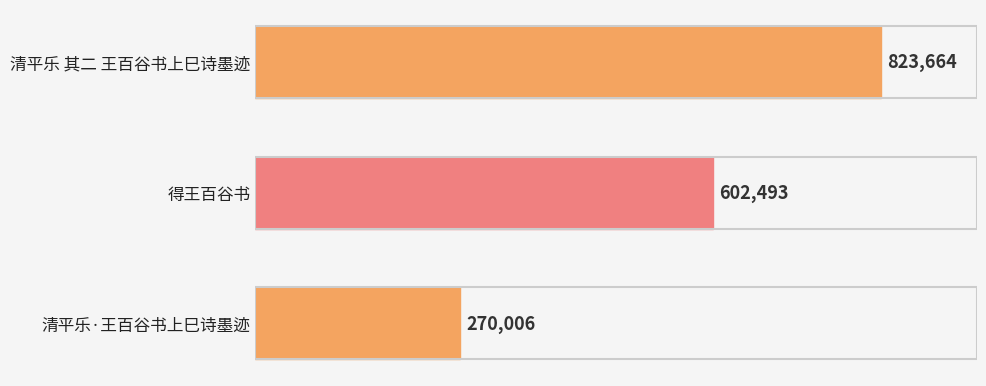

How many data points does each series have?

3